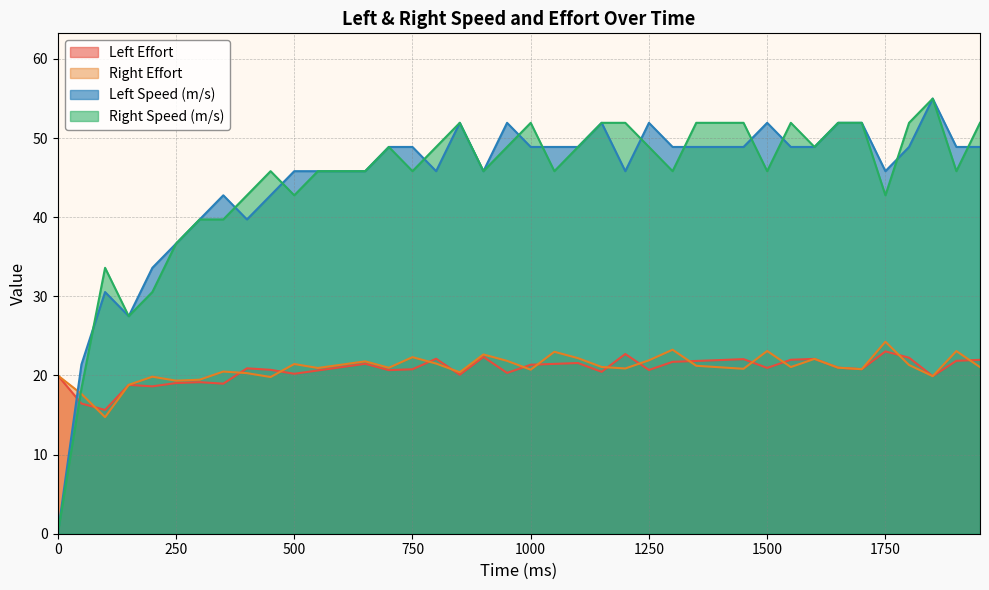

The Left Speed (m/s) series shows 23.9 at 1750. True or false?

False